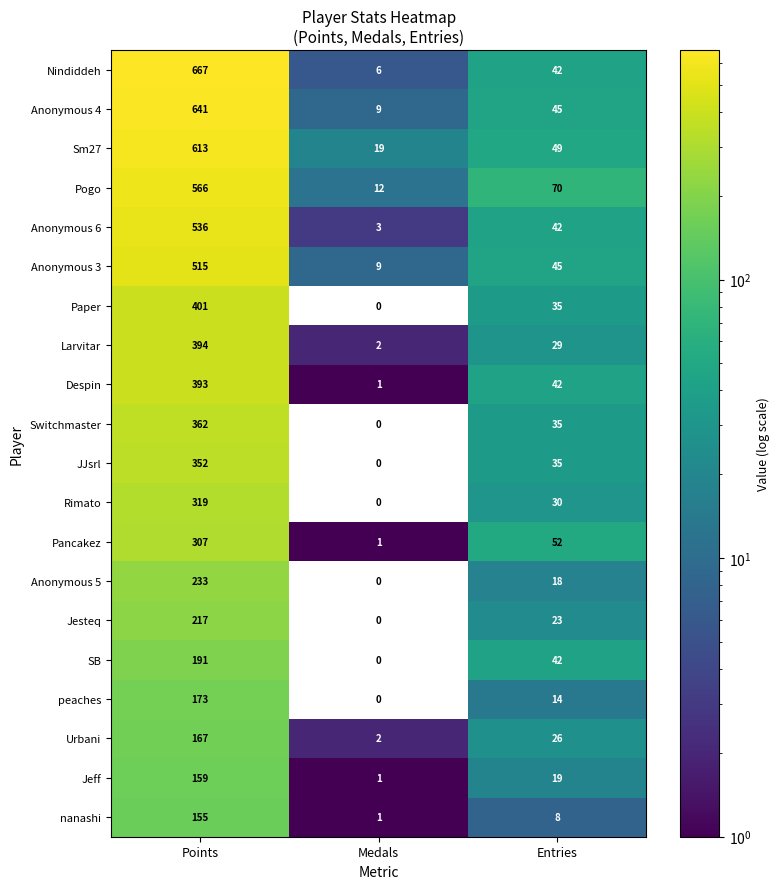

True or false: Urbani has a value of 46 at Entries.

False